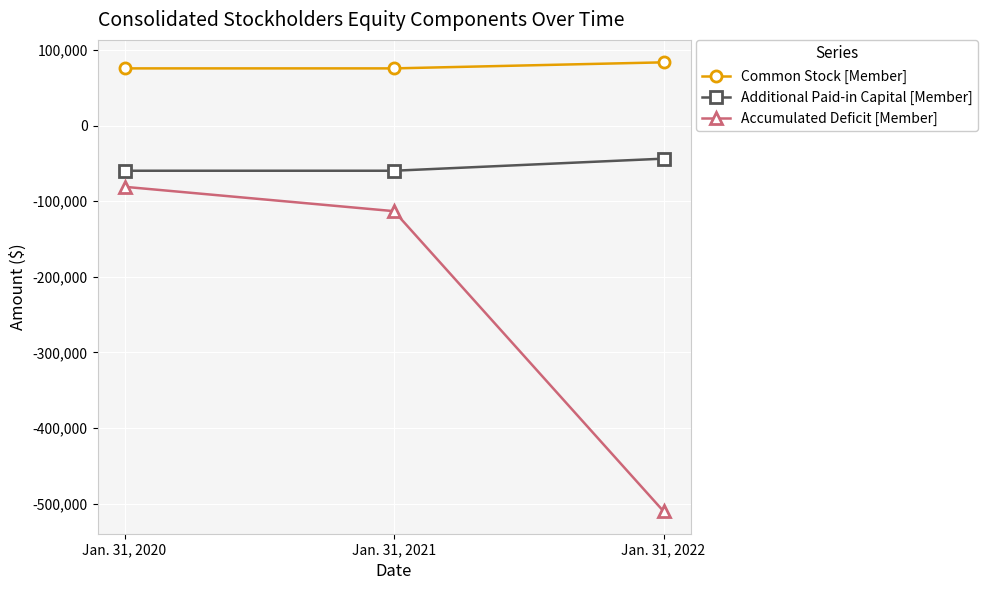

How many categories are shown in the chart?

3